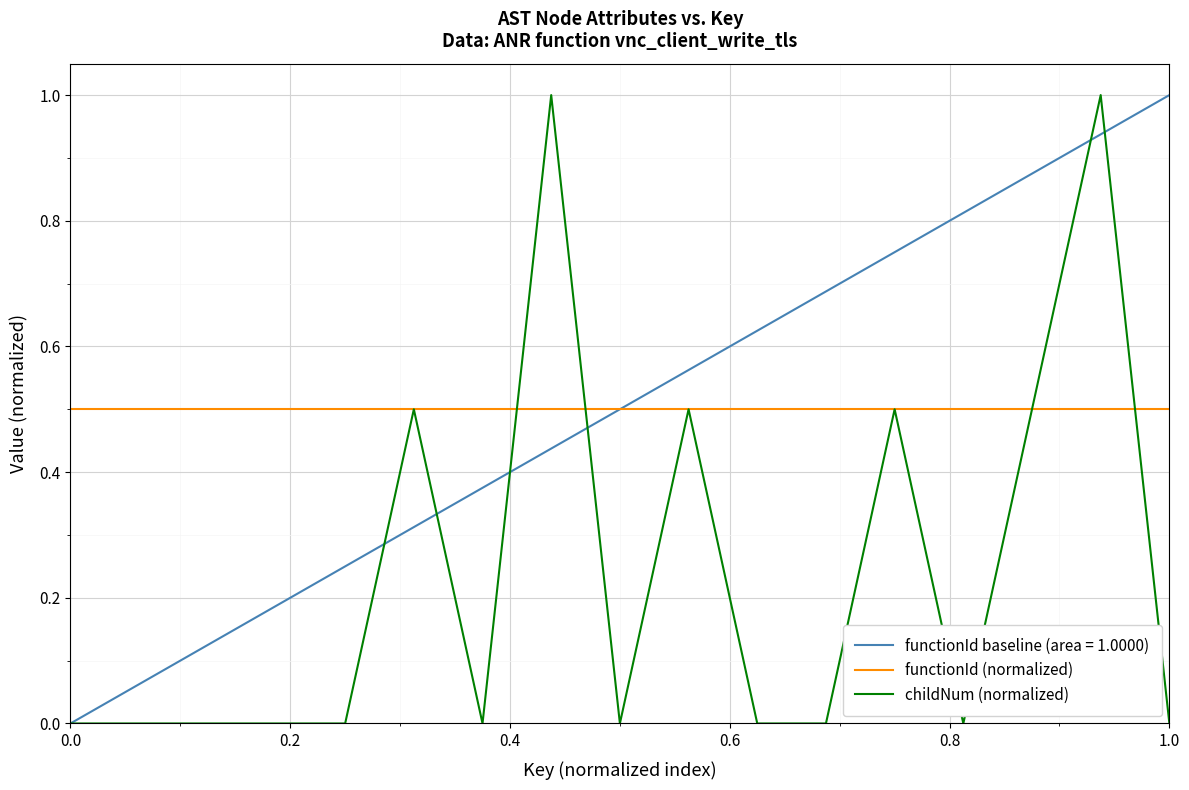

How many childNum (normalized) values are between 0 and 1?

17